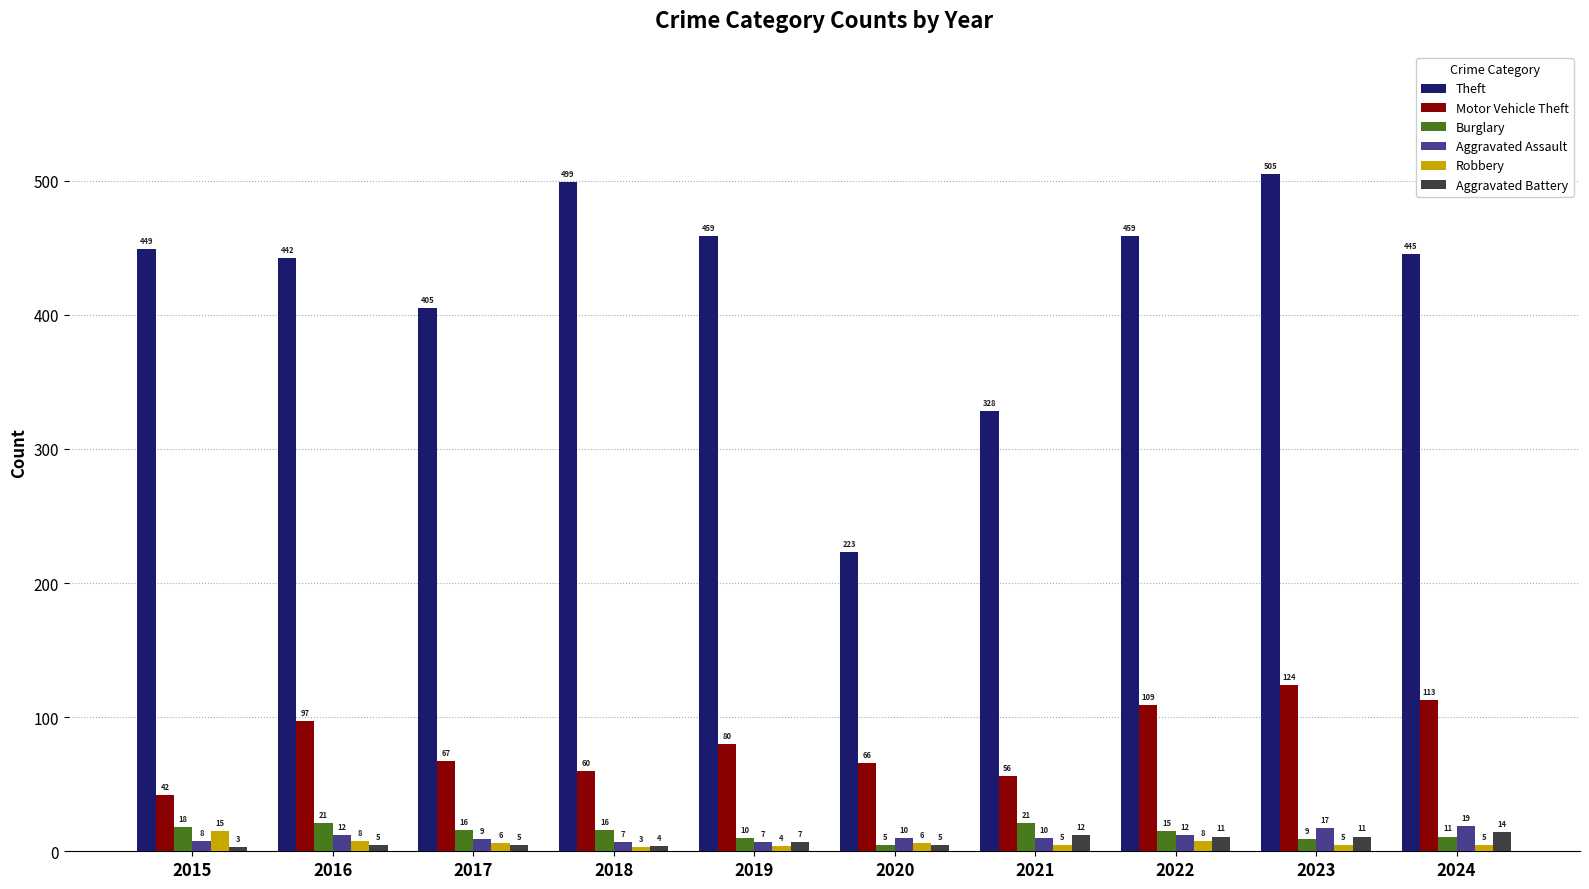

Reading left to right, transcribe all the data shown in this chart.

Theft: 2015=449	2016=442	2017=405	2018=499	2019=459	2020=223	2021=328	2022=459	2023=505	2024=445
Motor Vehicle Theft: 2015=42	2016=97	2017=67	2018=60	2019=80	2020=66	2021=56	2022=109	2023=124	2024=113
Burglary: 2015=18	2016=21	2017=16	2018=16	2019=10	2020=5	2021=21	2022=15	2023=9	2024=11
Aggravated Assault: 2015=8	2016=12	2017=9	2018=7	2019=7	2020=10	2021=10	2022=12	2023=17	2024=19
Robbery: 2015=15	2016=8	2017=6	2018=3	2019=4	2020=6	2021=5	2022=8	2023=5	2024=5
Aggravated Battery: 2015=3	2016=5	2017=5	2018=4	2019=7	2020=5	2021=12	2022=11	2023=11	2024=14